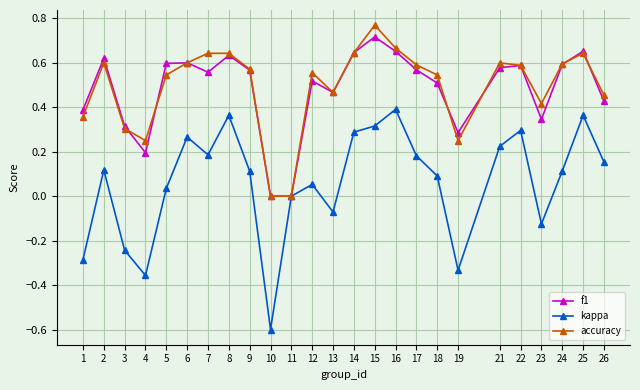

What are all the series names shown in the legend?

f1, kappa, accuracy